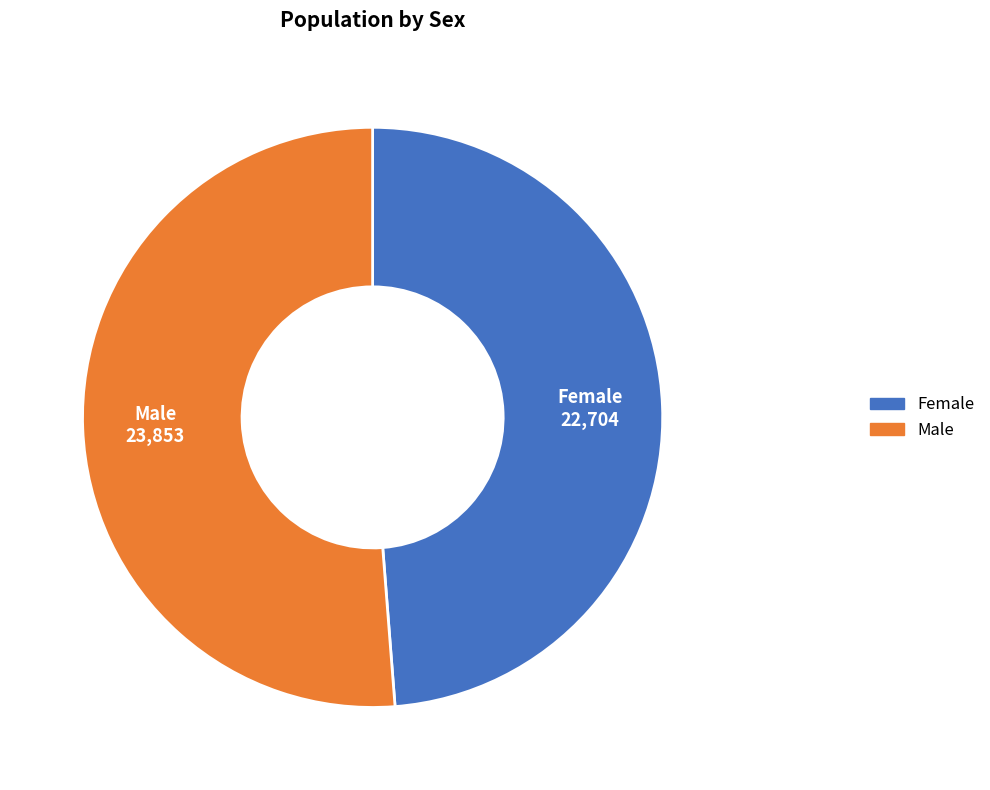

Is it true that Female is 49% of the pie?

True